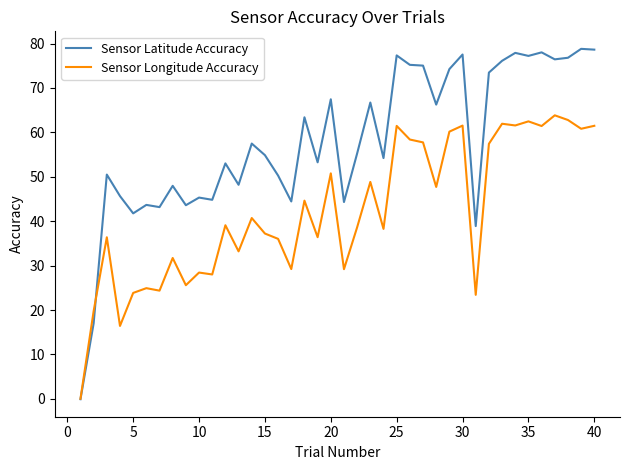

Rank the series by their maximum value, from lowest to highest.

Sensor Longitude Accuracy, Sensor Latitude Accuracy